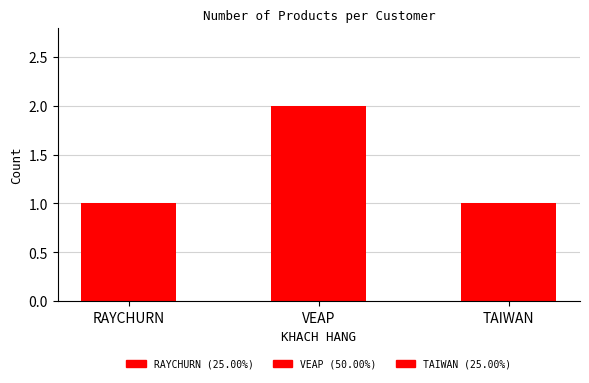

The chart shows a value of 0 at TAIWAN. True or false?

False